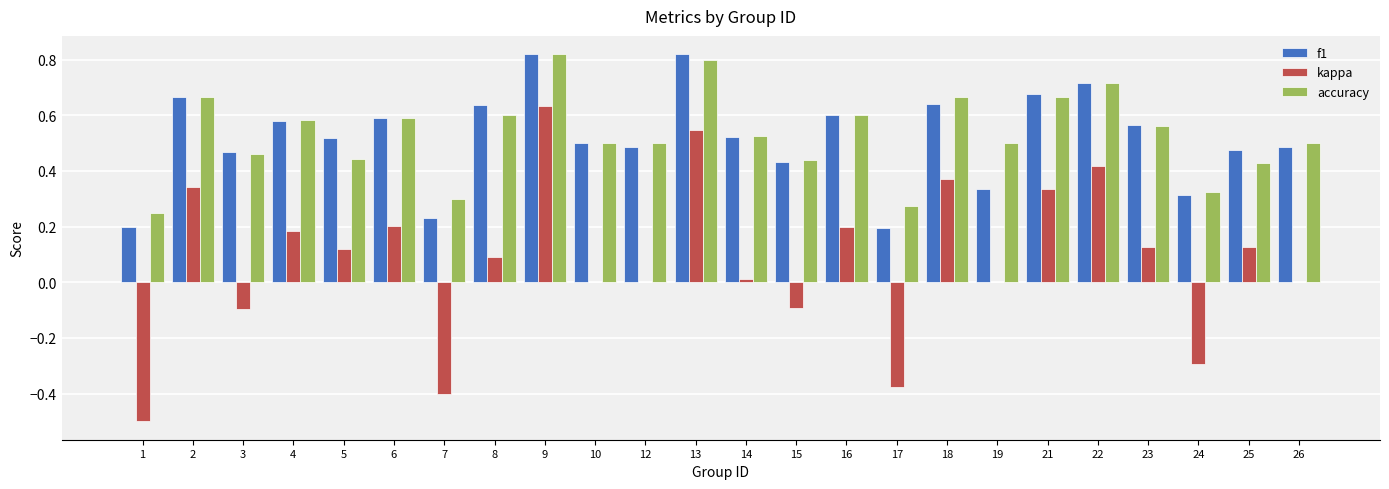

Which series changed the most between 24 and 25?

kappa